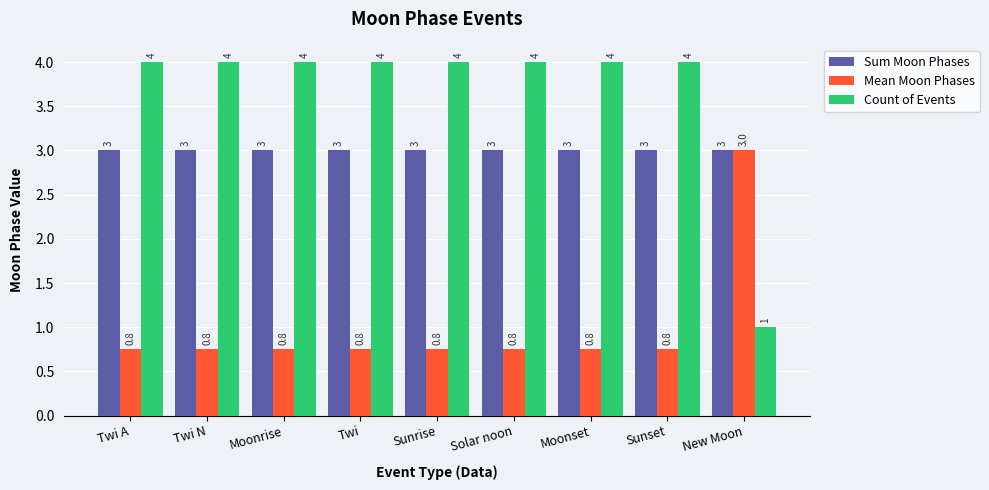

Is it true that Sum Moon Phases equals 3.0 at Sunset?

True